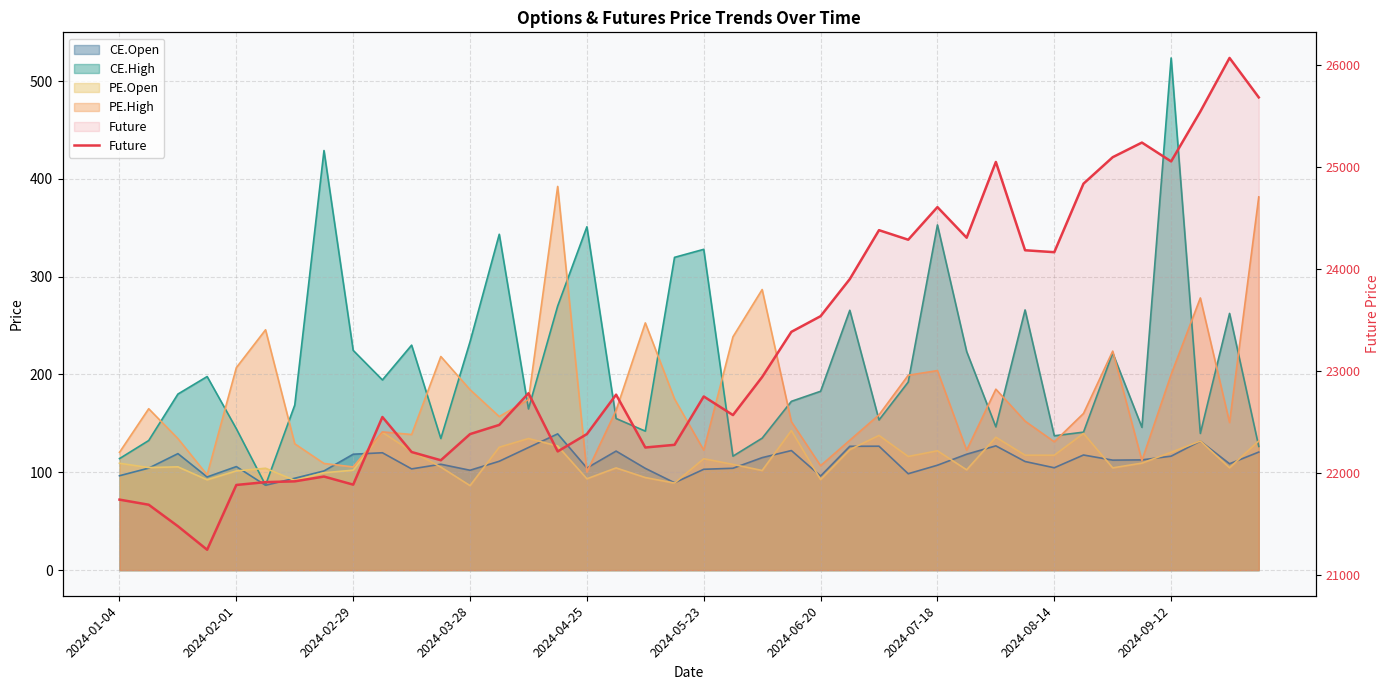

Where does the data first go above 22770?

14